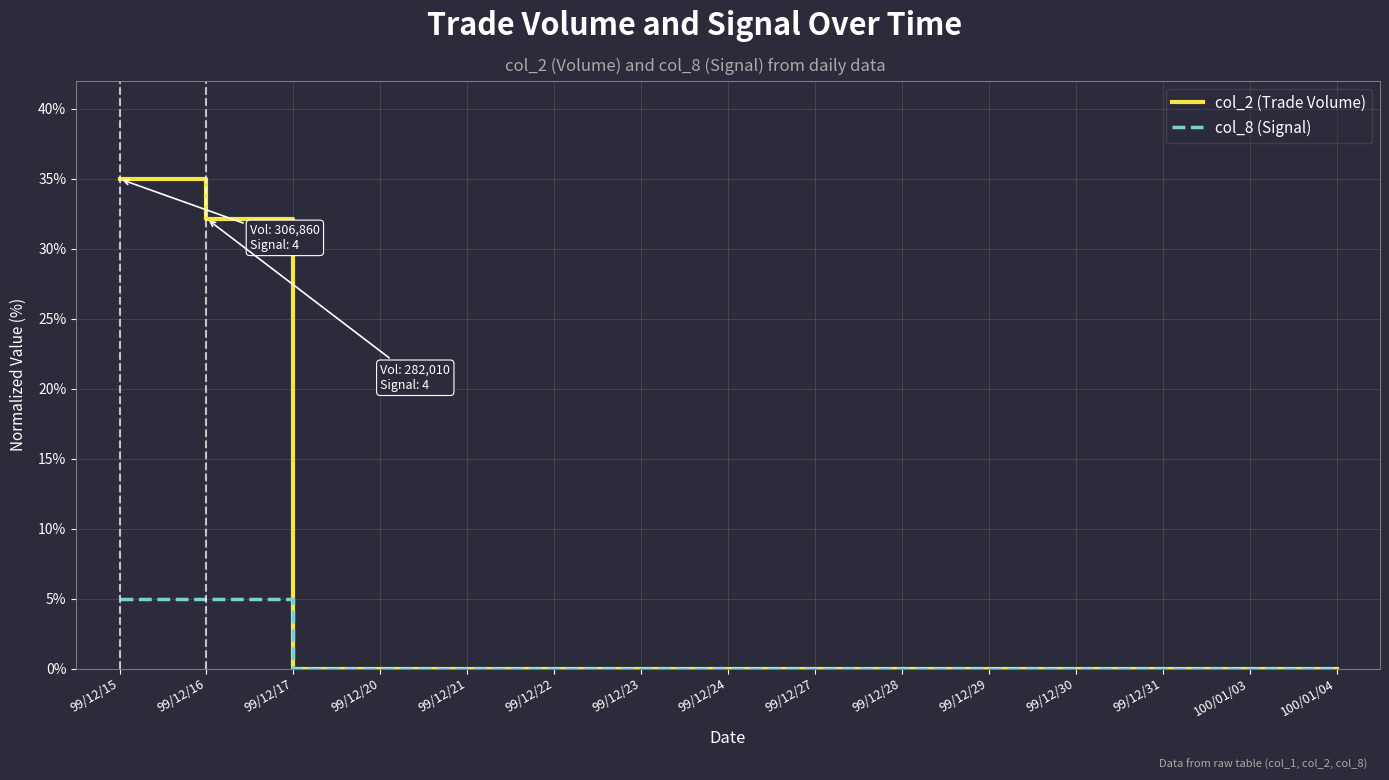

At which category is the sum across all series the highest?

99/12/15